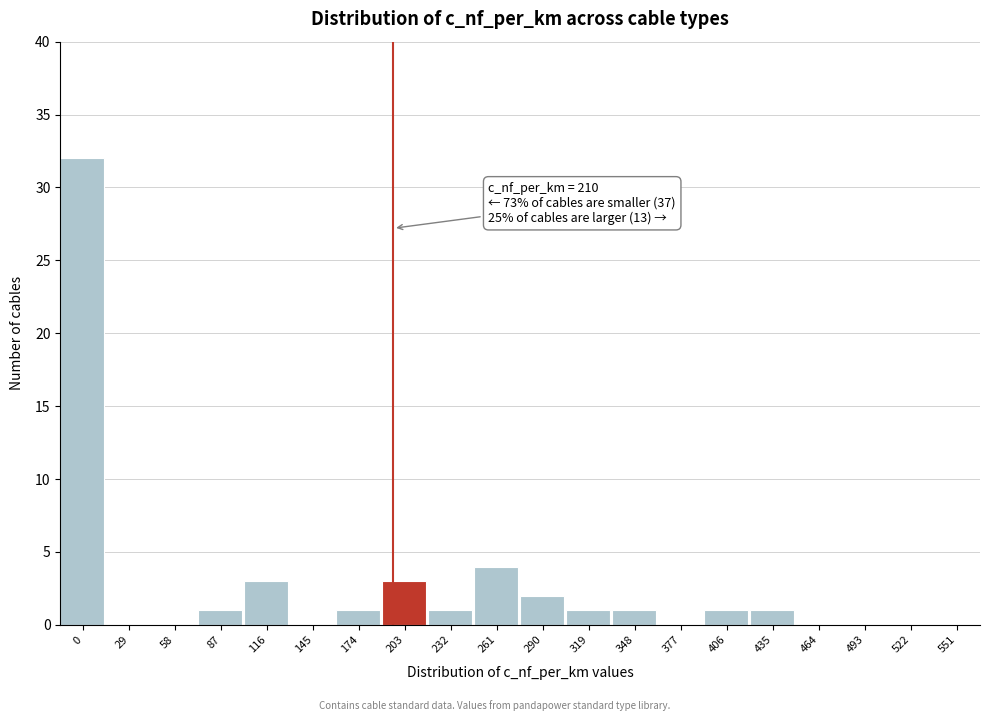

Reading right to left, extract all data points from this chart.

551=0	522=0	493=0	464=0	435=1	406=1	377=0	348=1	319=1	290=2	261=4	232=1	203=3	174=1	145=0	116=3	87=1	58=0	29=0	0=32